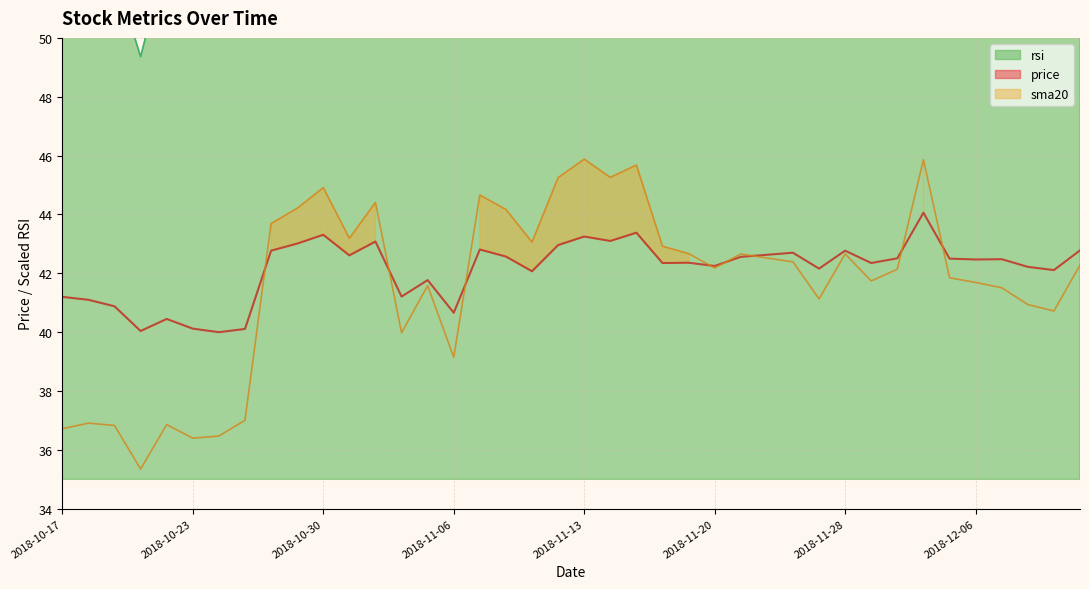

Count the number of data series in this chart.

3